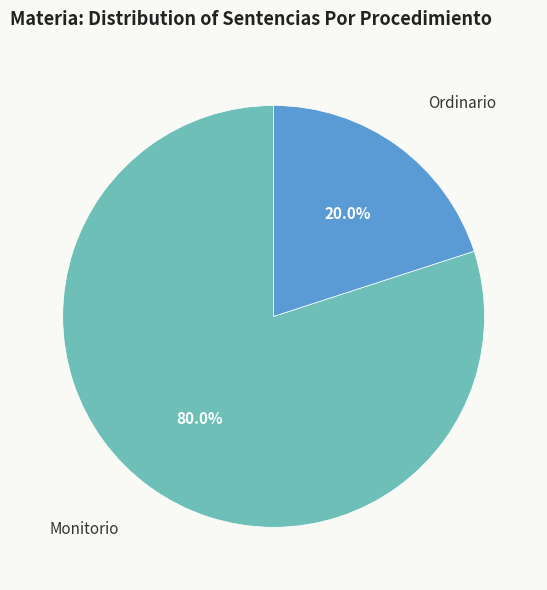

Is there a majority slice in this chart?

Yes